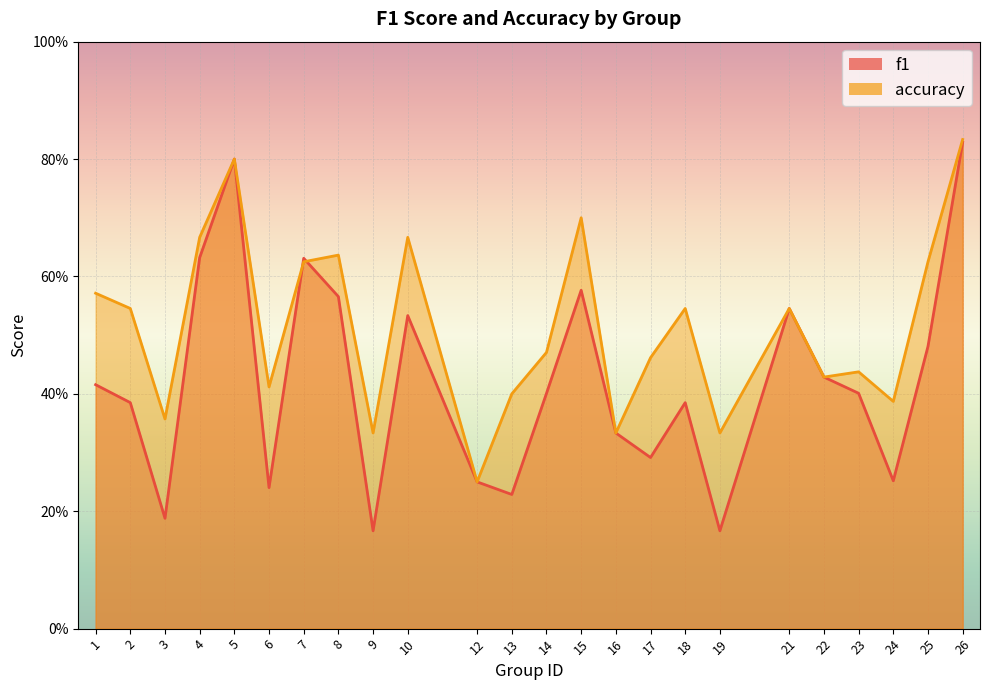

How many interior local peaks does the f1 series have?

6